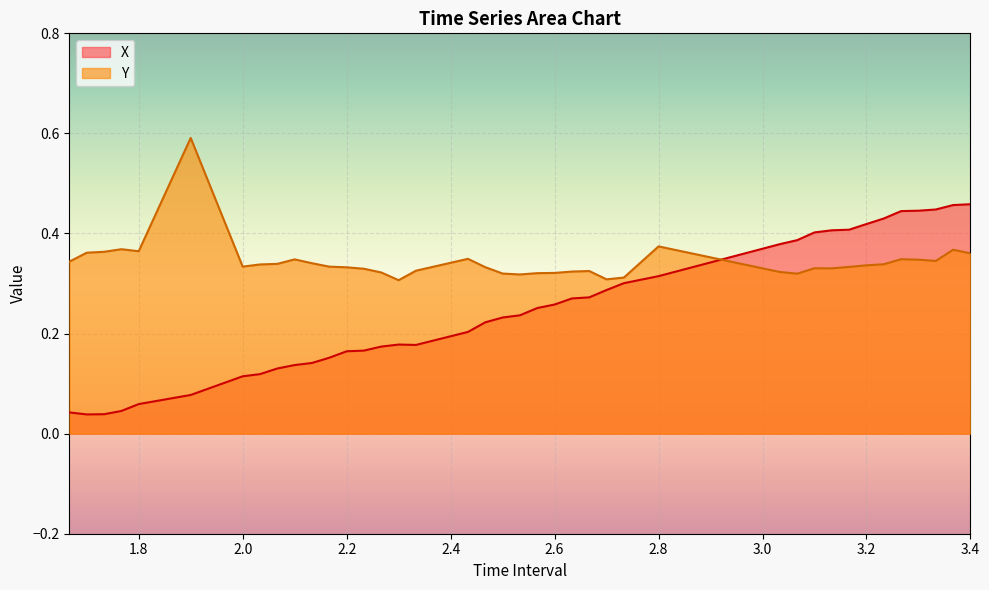

Reading left to right, extract all data points from this chart.

X: 0.0	0.0	0.0	0.0	0.1	0.1	0.1	0.1	0.1	0.1	0.1	0.2	0.2	0.2	0.2	0.2	0.2	0.2	0.2	0.2	0.2	0.3	0.3	0.3	0.3	0.3	0.3	0.3	0.4	0.4	0.4	0.4	0.4	0.4	0.4	0.4	0.4	0.4	0.5	0.5
Y: 0.3	0.4	0.4	0.4	0.4	0.6	0.3	0.3	0.3	0.3	0.3	0.3	0.3	0.3	0.3	0.3	0.3	0.3	0.3	0.3	0.3	0.3	0.3	0.3	0.3	0.3	0.3	0.4	0.3	0.3	0.3	0.3	0.3	0.3	0.3	0.3	0.3	0.3	0.4	0.4